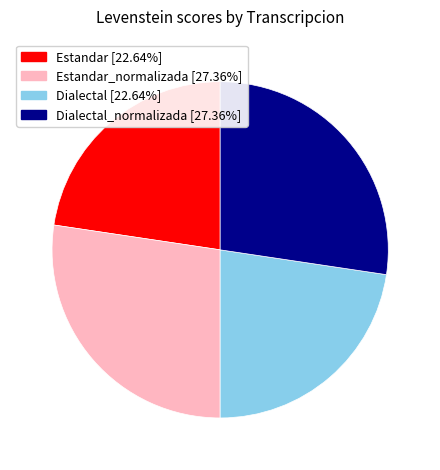

Is there any slice that represents more than half of the pie?

No